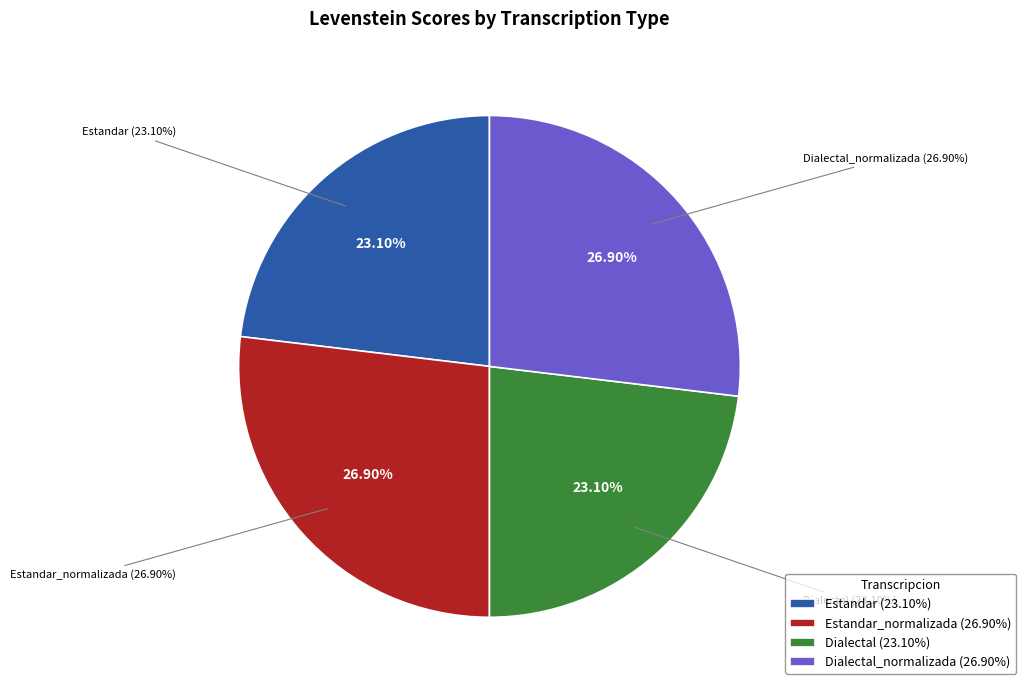

What is the largest slice in the pie chart?

Estandar_normalizada